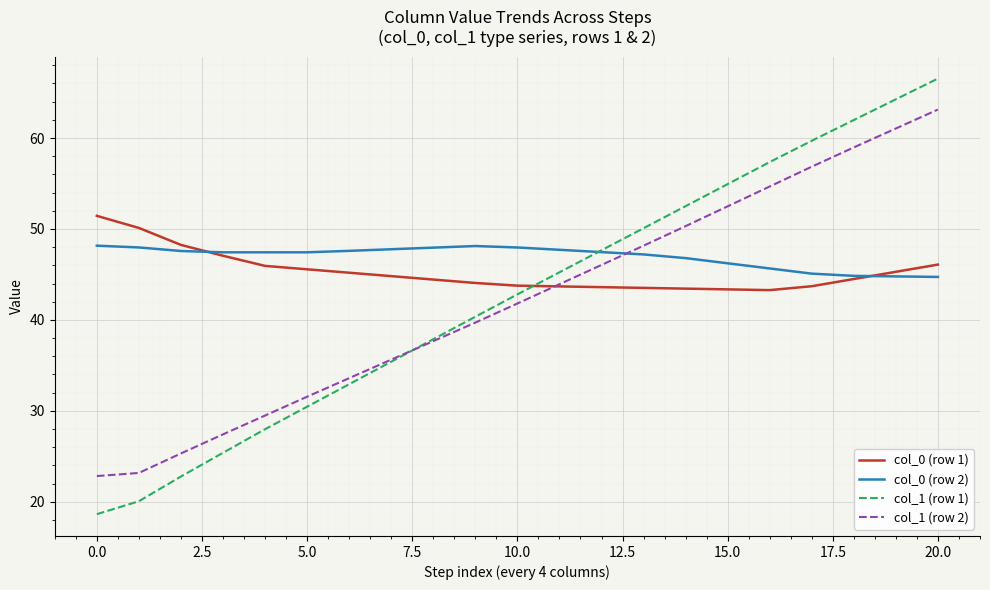

Count the number of data series in this chart.

4